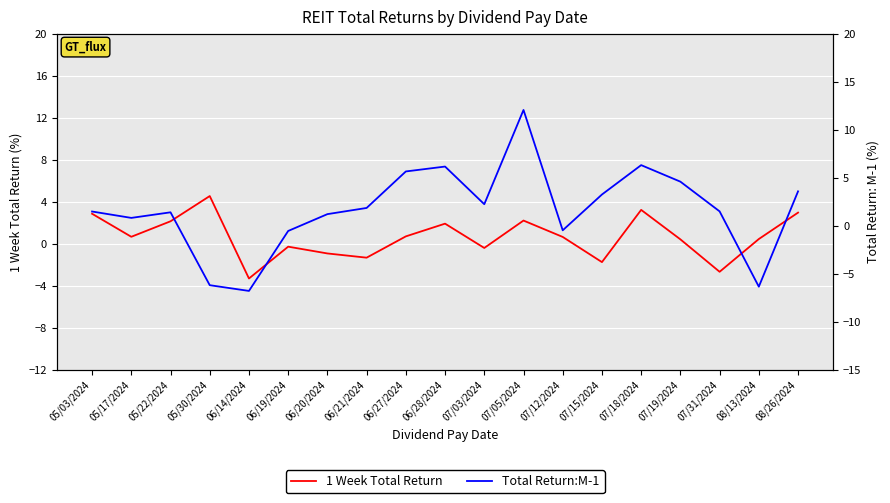

What is the value of the Total Return:M-1 point at the 1st from the left?

1.5